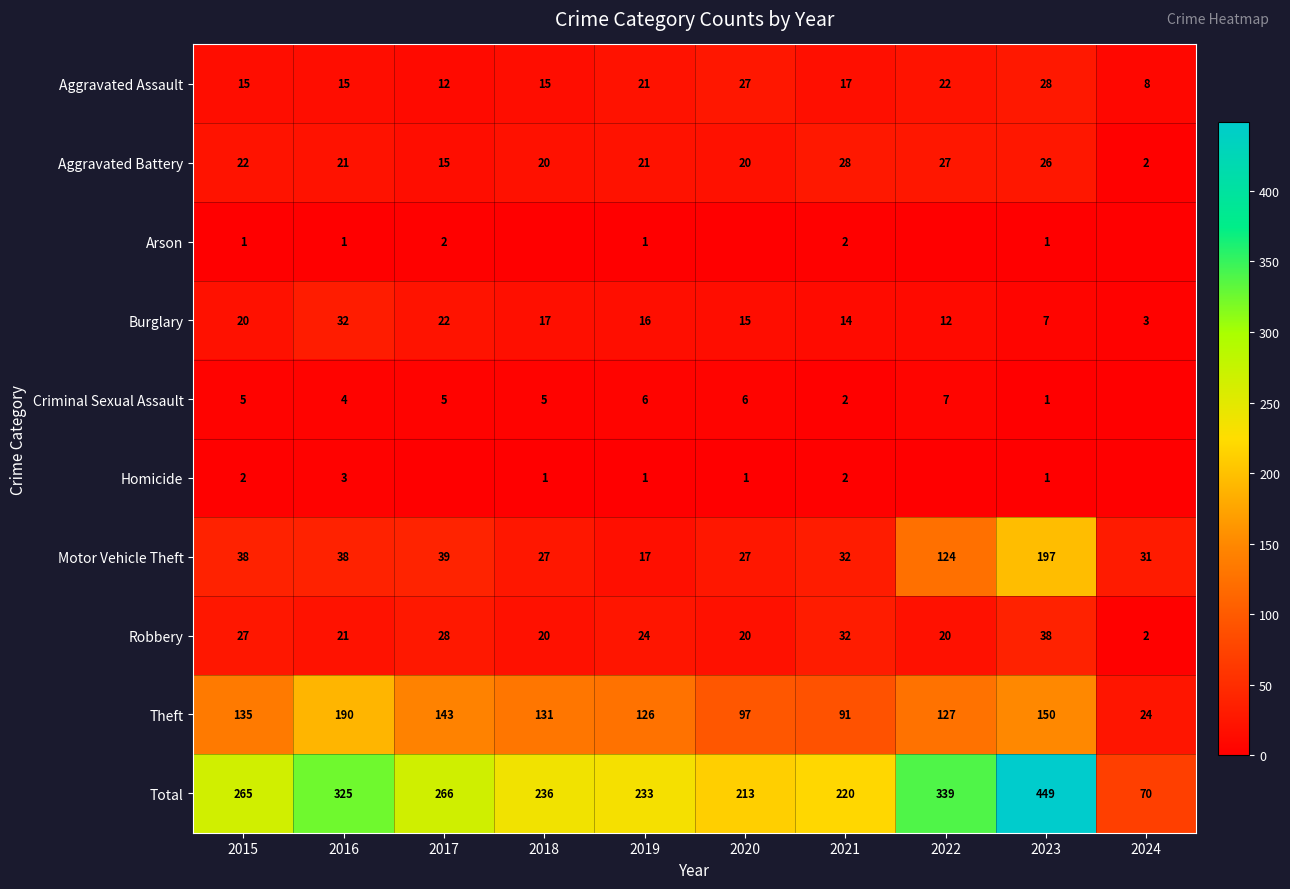

Where is Aggravated Assault nearest to the value 18?

2021